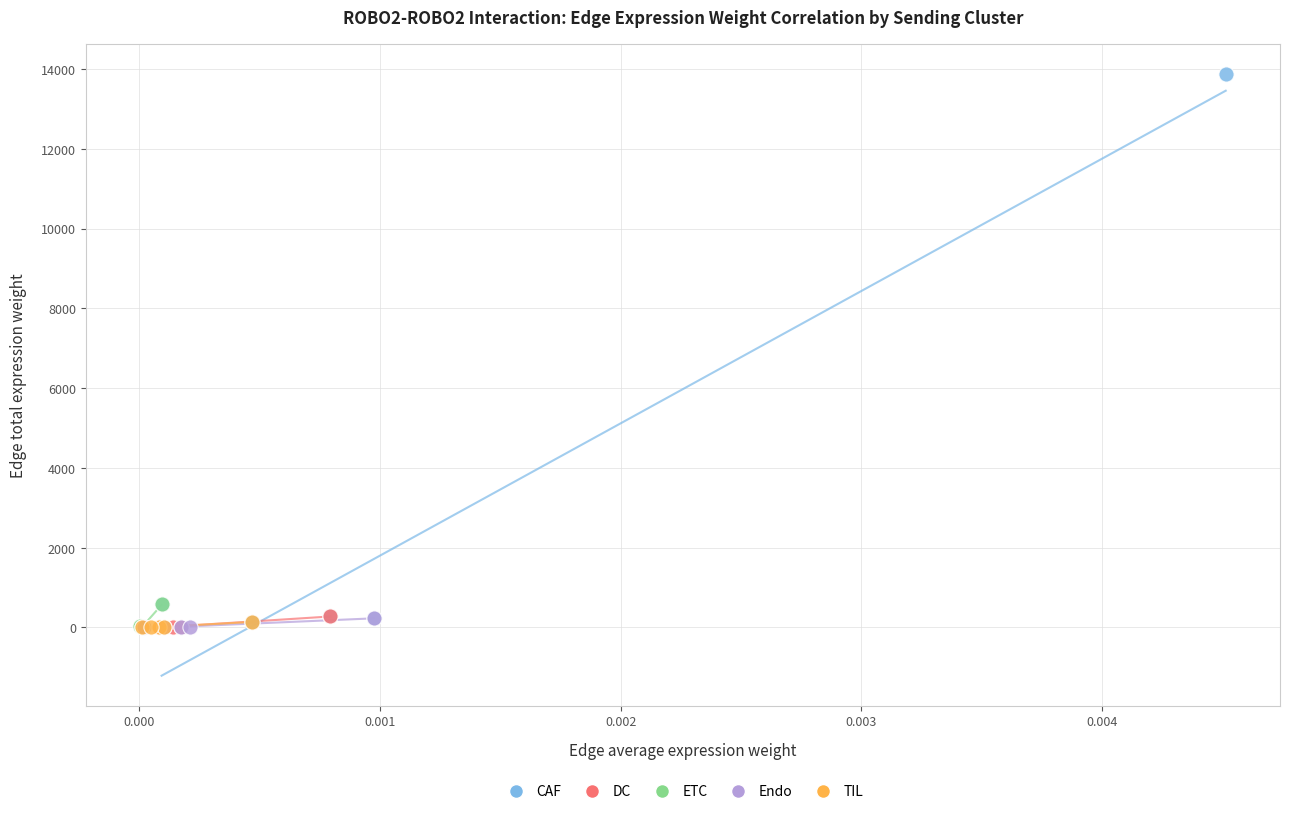

Which series reaches the maximum Y coordinate?

CAF